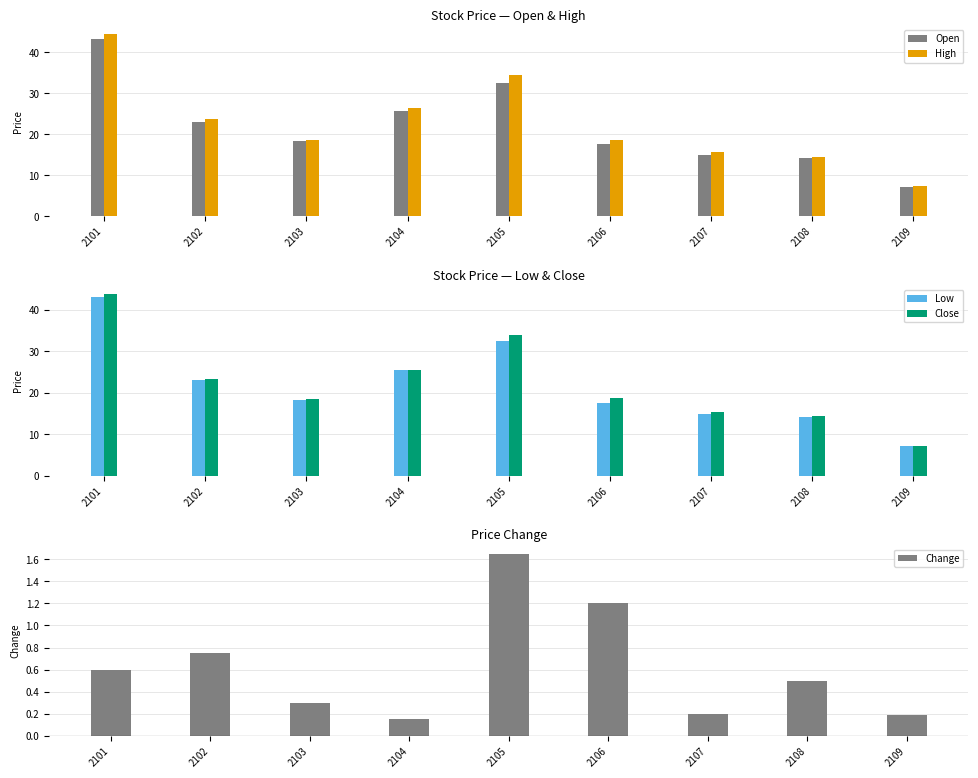

What is the value of the Close bar at the 6th from the left?

18.7